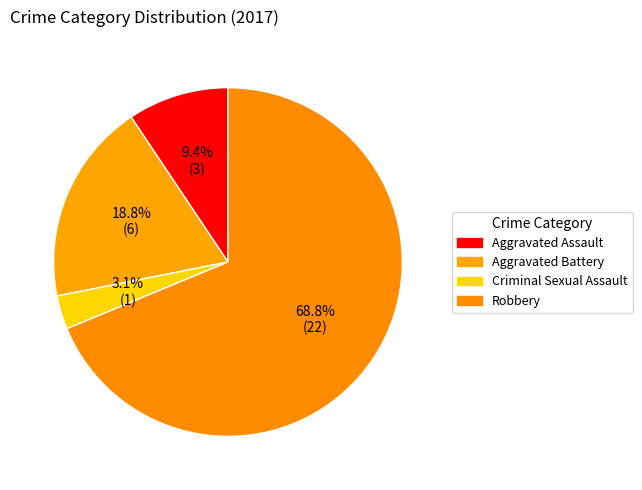

Which slice is the smallest?

Criminal Sexual Assault